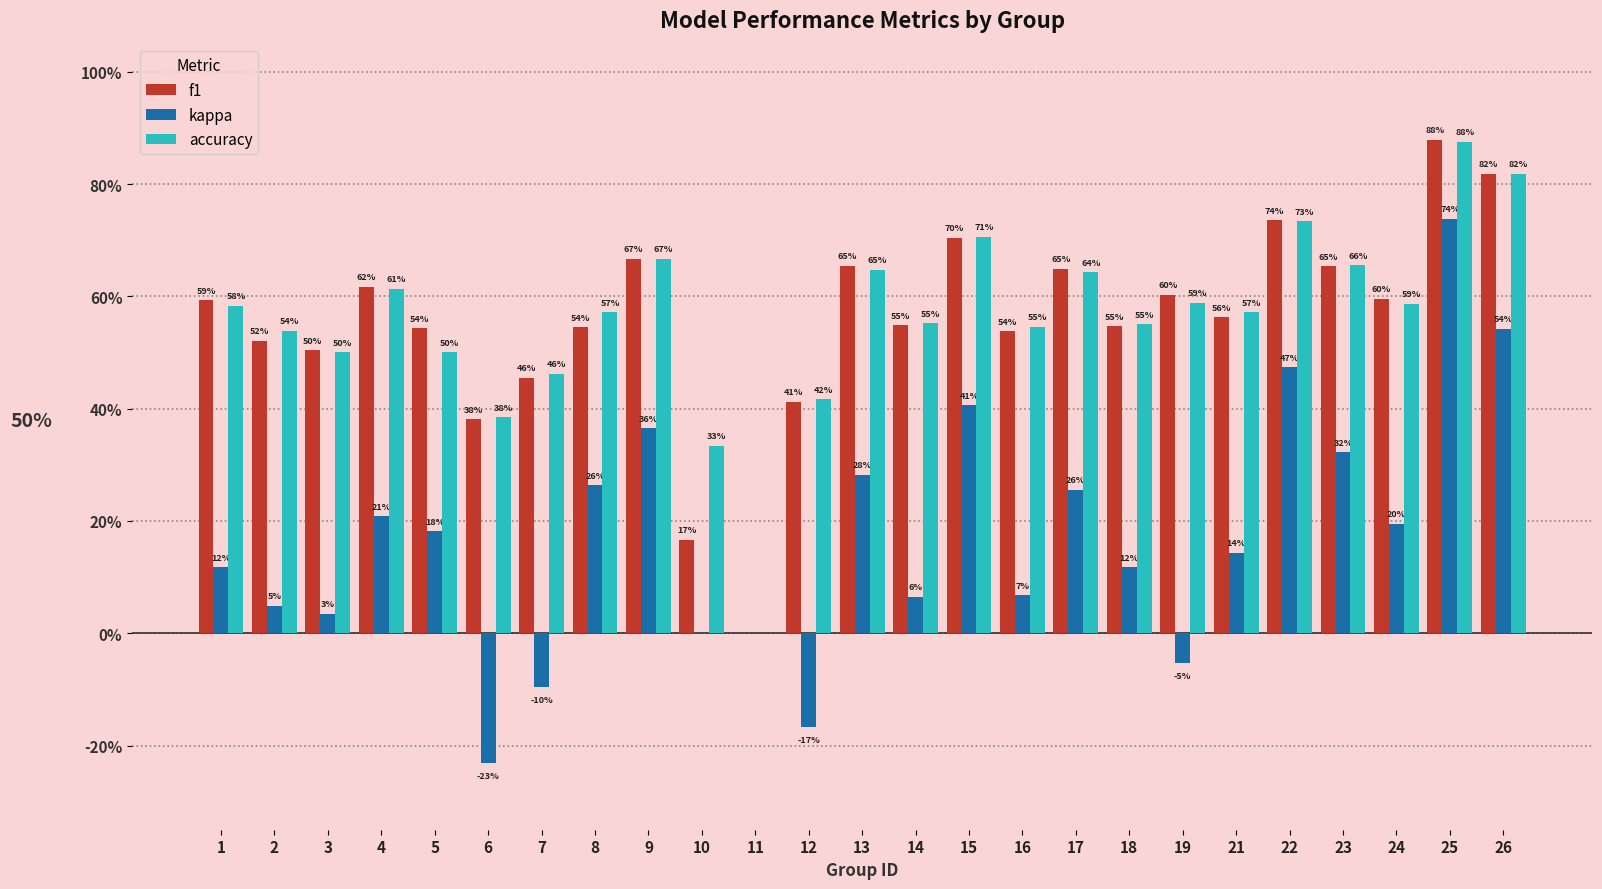

What are all the series names shown in the legend?

f1, kappa, accuracy